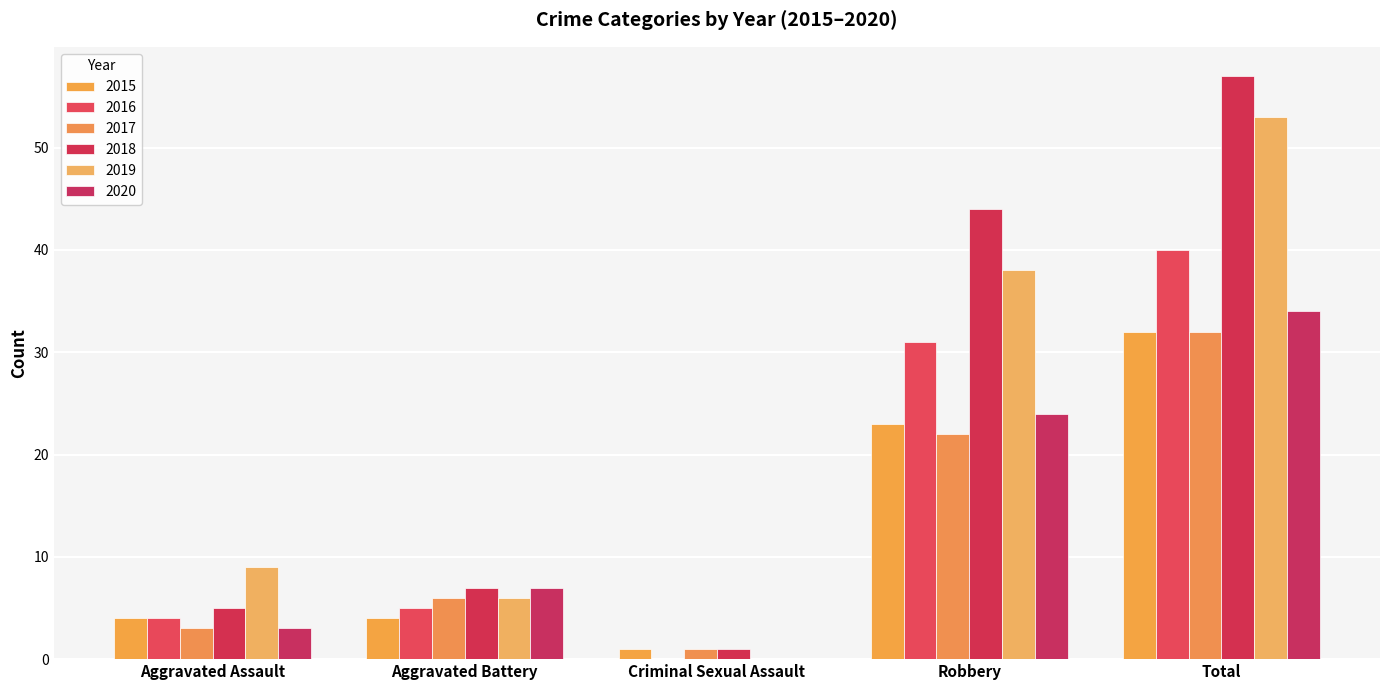

What is the label of the 2nd bar from the left?

Aggravated Battery